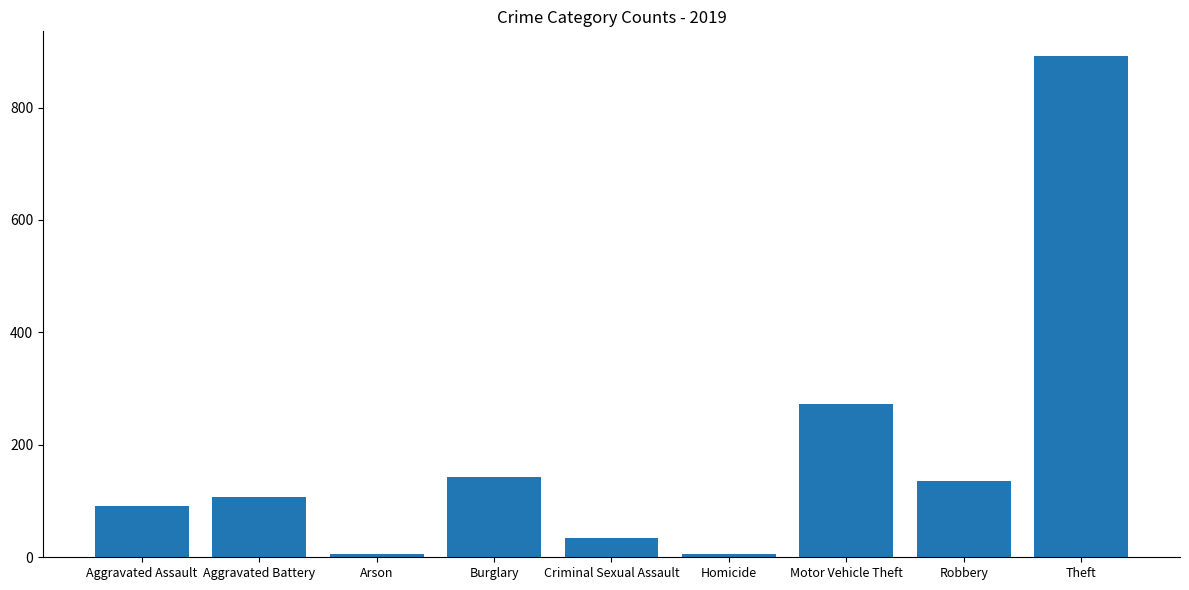

Where is the data nearest to the value 448?

Motor Vehicle Theft